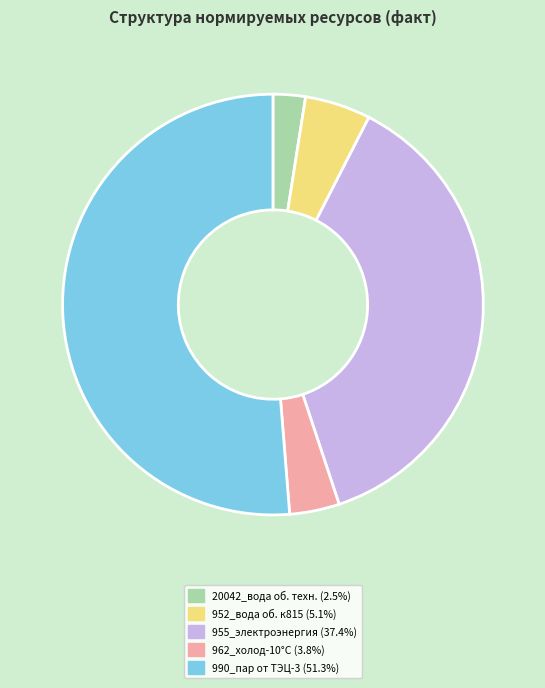

How many segments does this pie chart have?

5